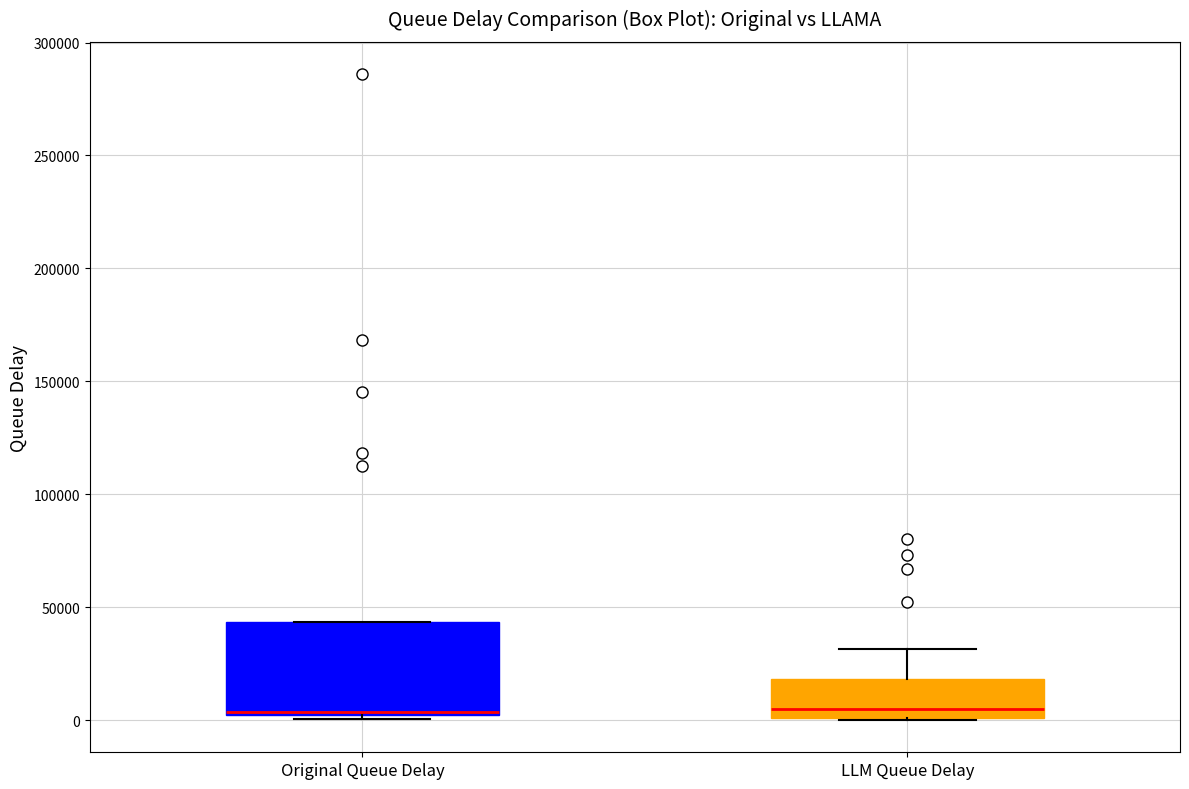

Reading left to right, transcribe this box plot: for each box, give where its median line is, the range the box spans, and where its two whiskers end, as read against the y-axis. The values are not printed on the chart, so give them approximately, as read against the axis.

Original Queue Delay: median 5000, box 0 to 45000, whiskers 0 (just below the box's lower edge) to 45000
LLM Queue Delay: median 5000, box 0 to 20000, whiskers 0 to 30000